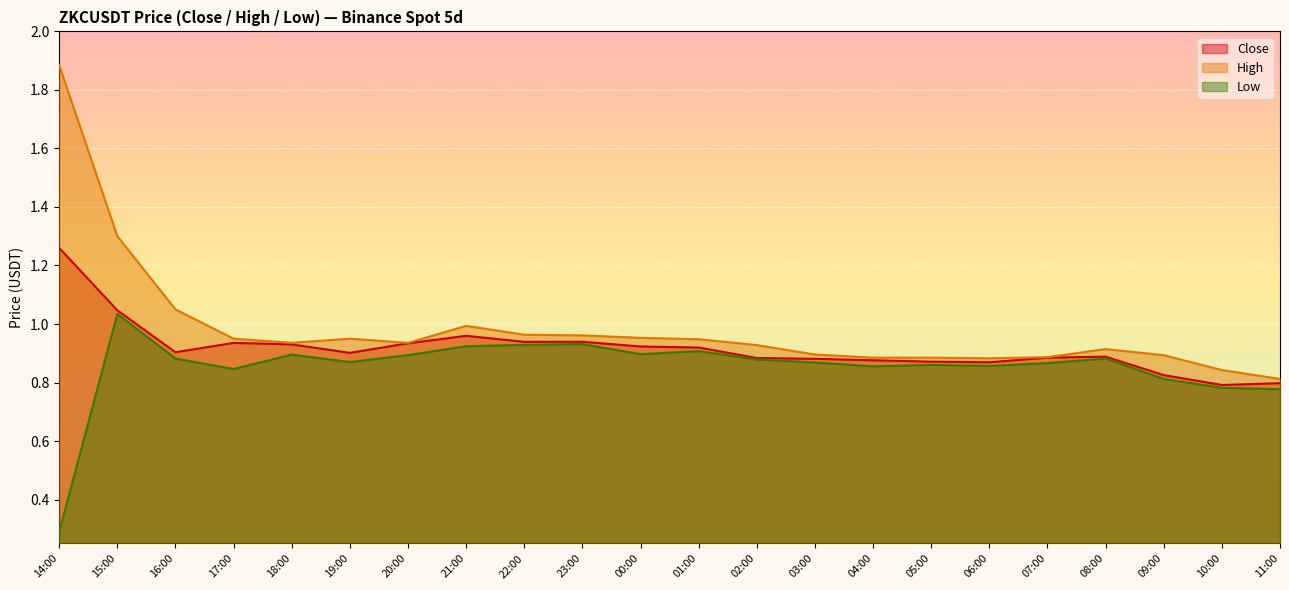

What is the sum of the Close values at 06:00 and 15:00?

1.9